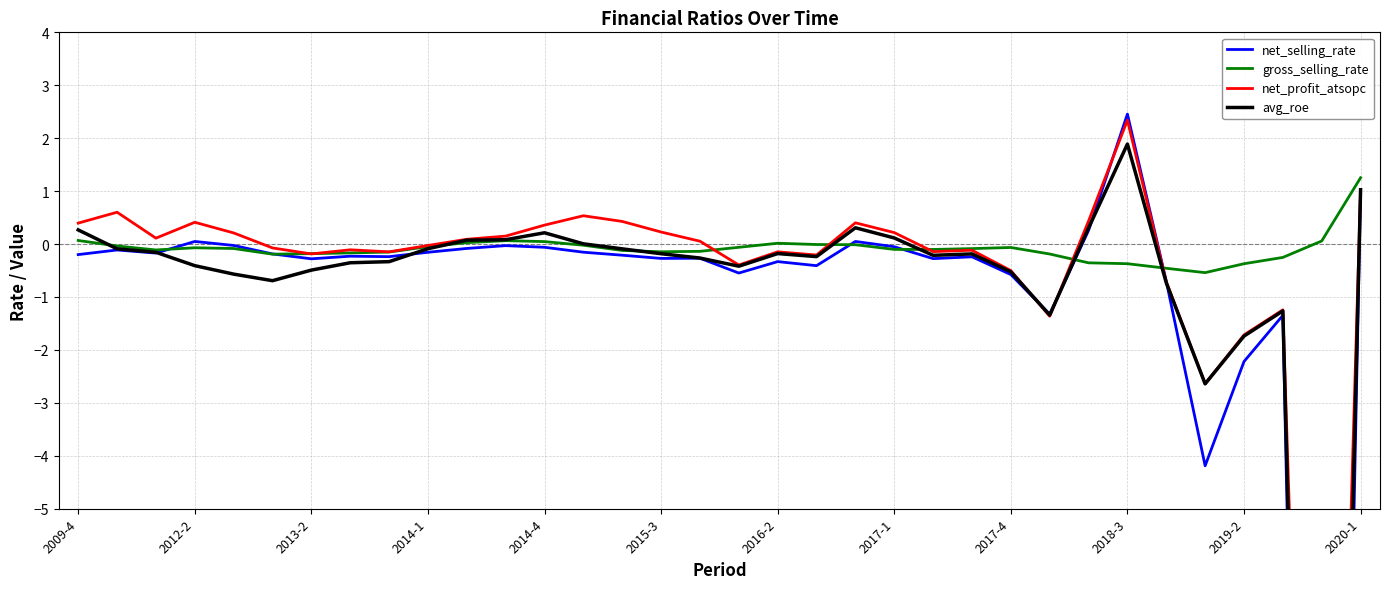

True or false: net_profit_atsopc and net_selling_rate cross at least once.

True